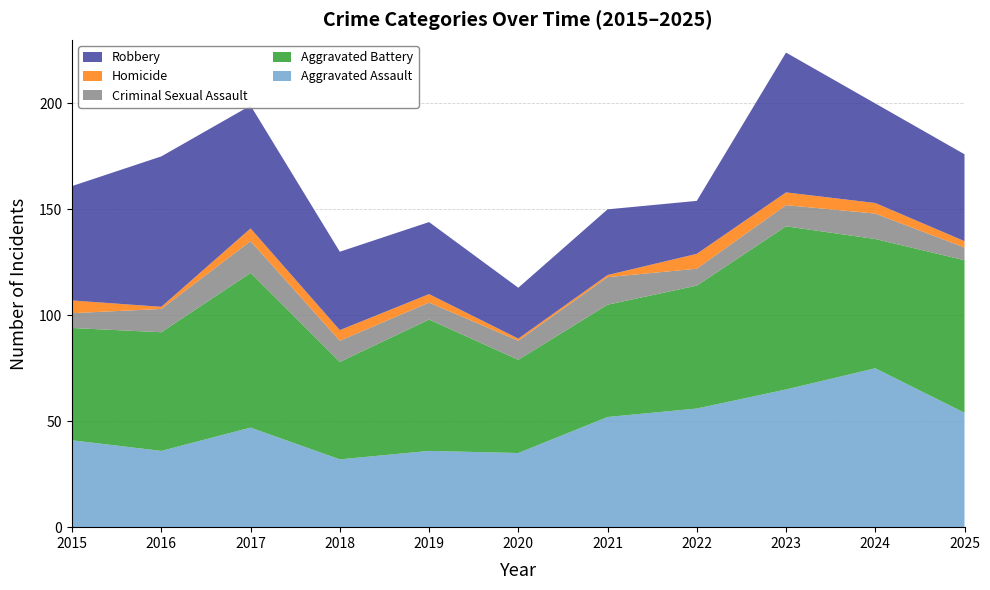

Reading left to right, extract all data points from this chart.

Aggravated Assault: 41	36	47	32	36	35	52	56	65	75	54
Aggravated Battery: 53	56	73	46	62	44	53	58	77	61	72
Criminal Sexual Assault: 7	11	15	10	8	9	13	8	10	12	6
Homicide: 6	1	6	5	4	1	1	7	6	5	3
Robbery: 54	71	58	37	34	24	31	25	66	47	41